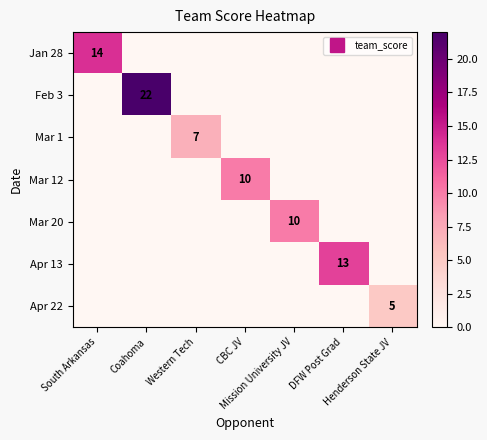

Is it true that Jan 28 equals -6 at Coahoma?

False